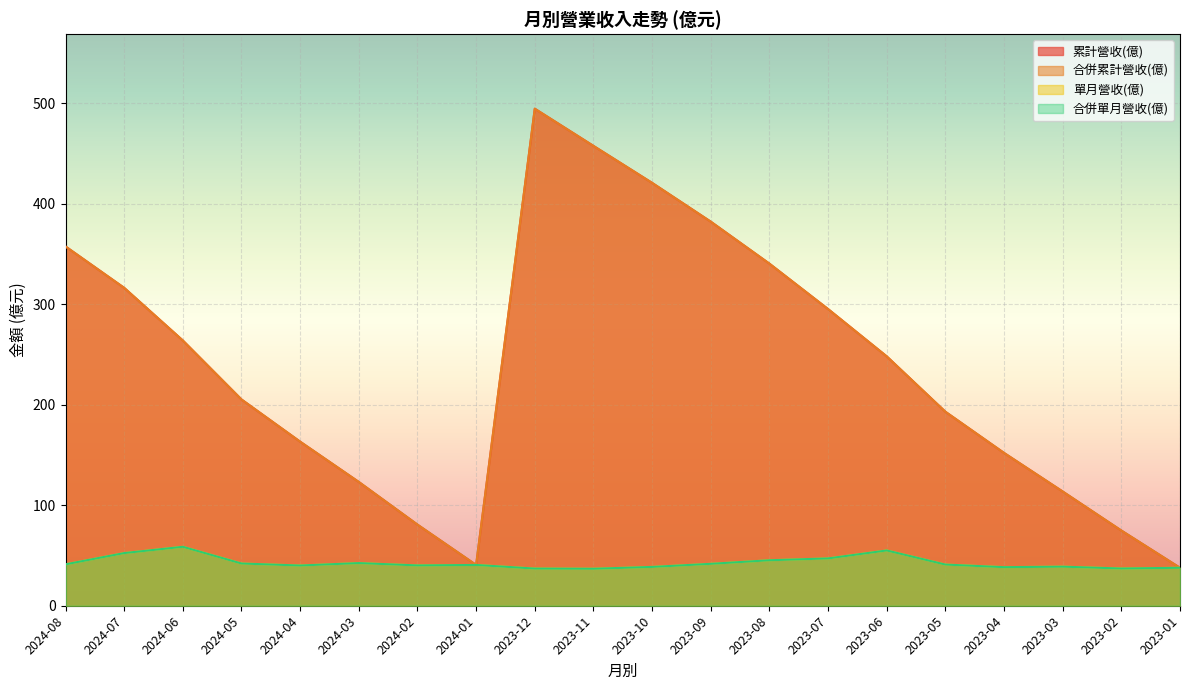

True or false: 單月營收(億) has a value of 38.6 at 2023-10.

True